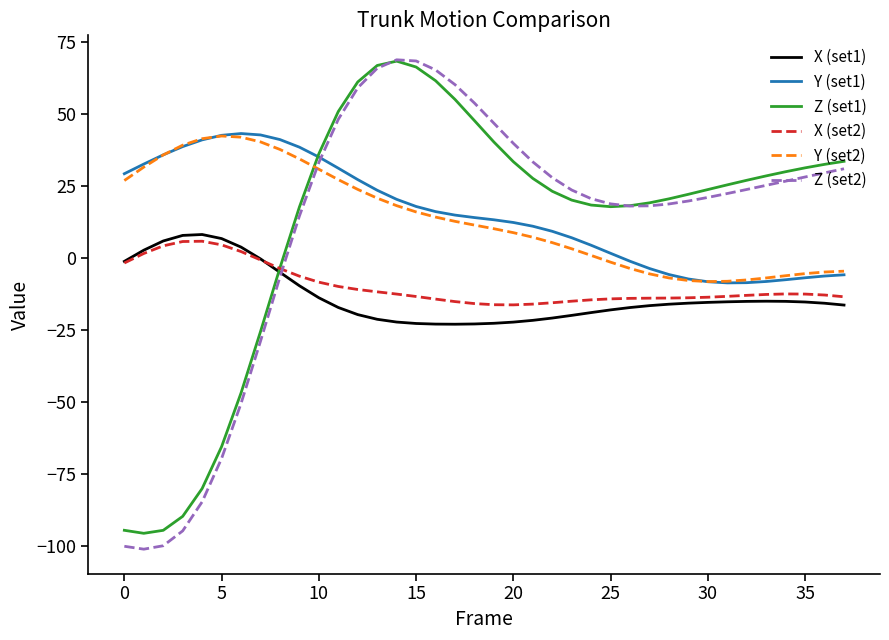

How many lines are shown in the chart?

6